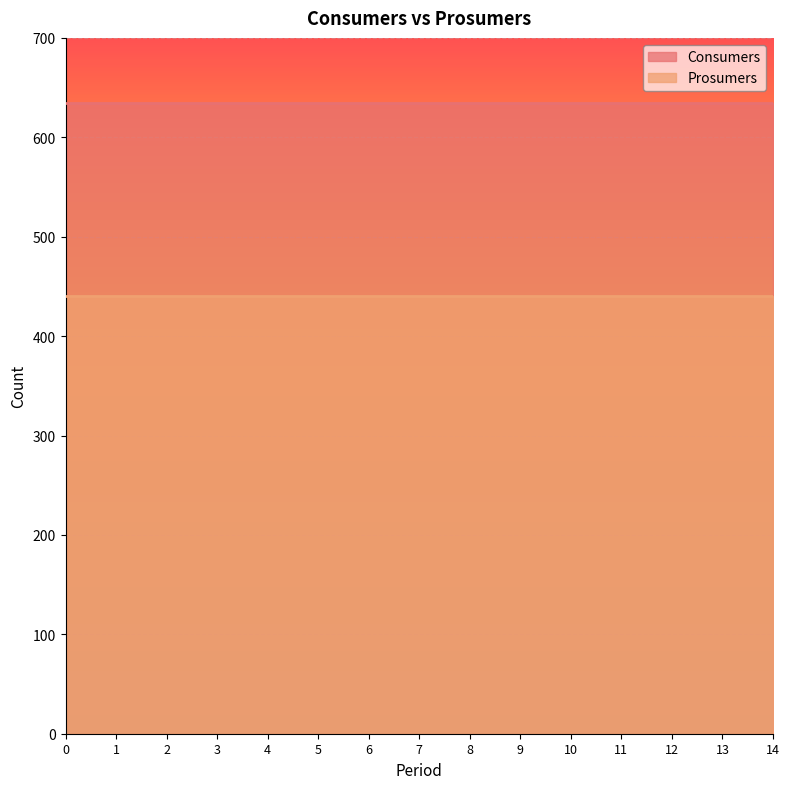

Which has a higher value, 5 or 3?

5